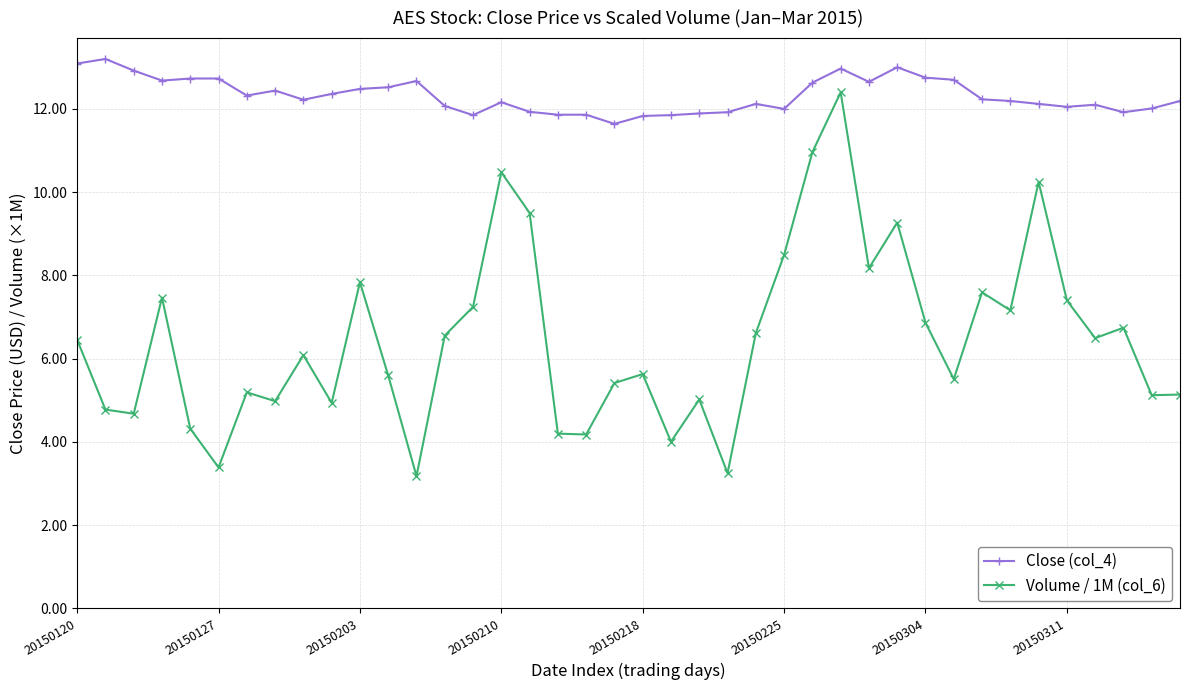

What is the value of the Volume / 1M (col_6) point at the 27th from the left?

11.0